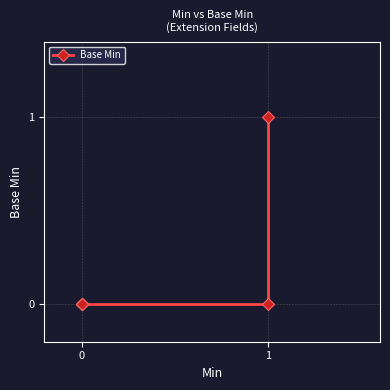

How many positive values are there?

1